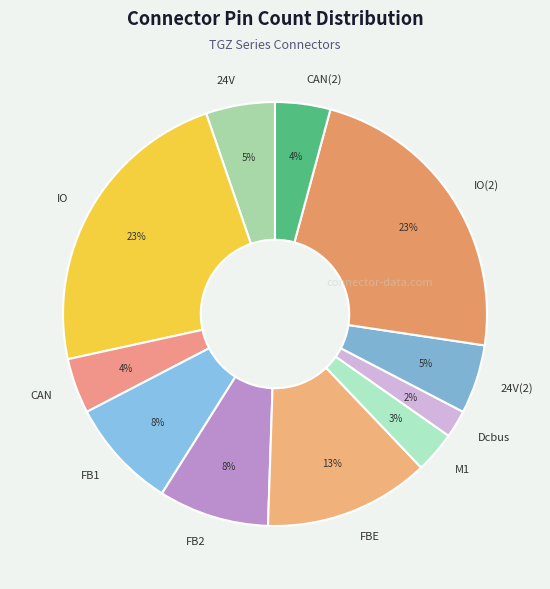

To the nearest percent, what is the average slice percentage?

9%